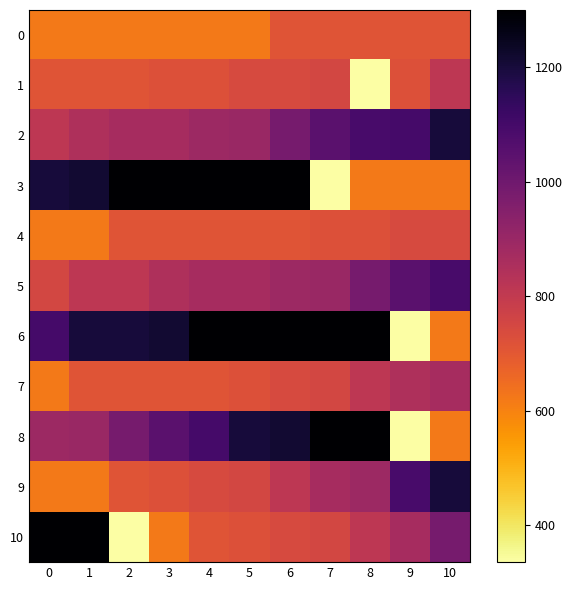

At which category does the chart reach its minimum across all series?

8